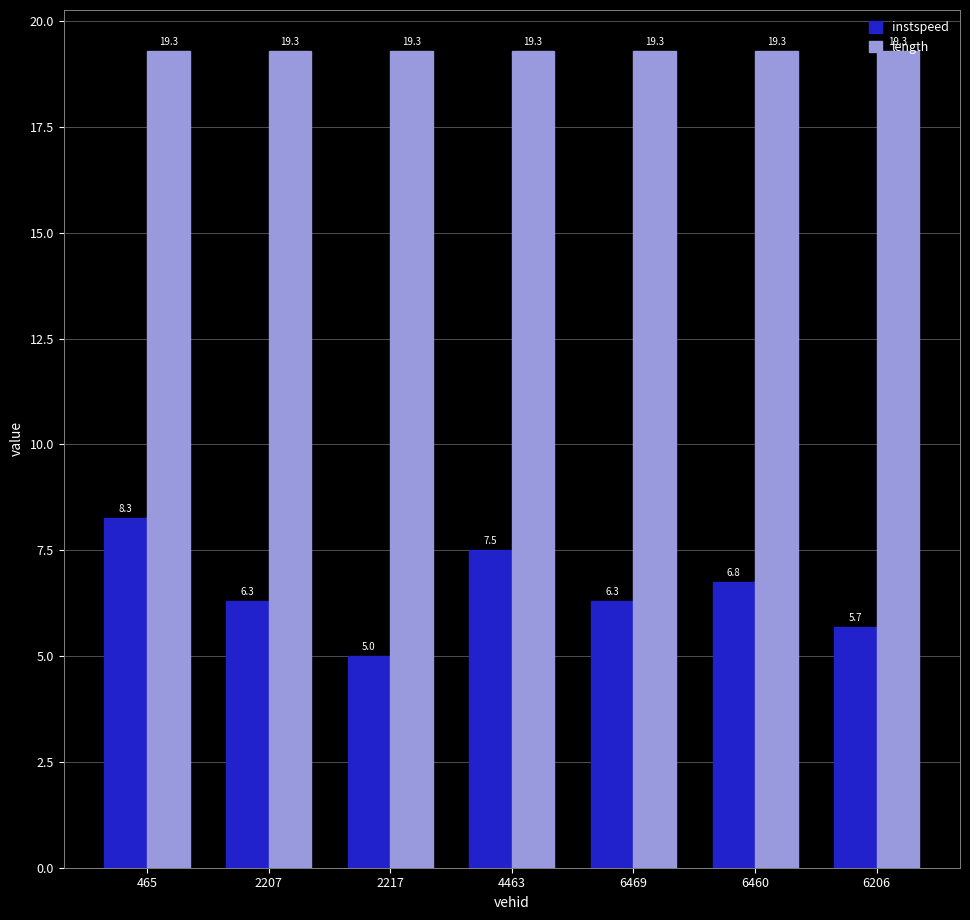

Rank the series by their maximum value, from lowest to highest.

instspeed, length